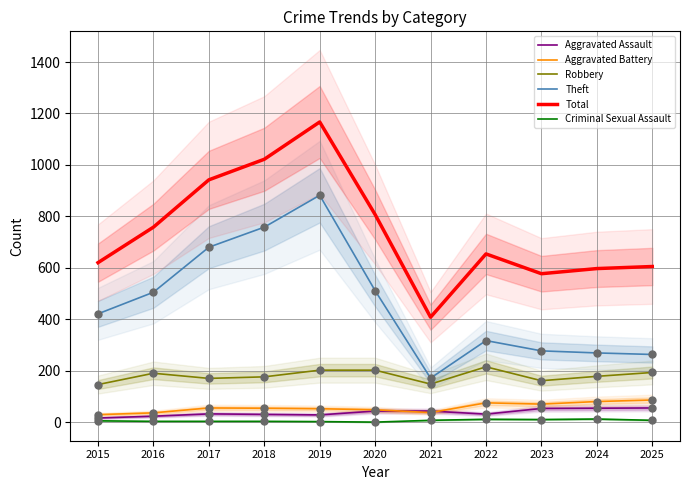

Which series has the widest spread of Y values?

Total